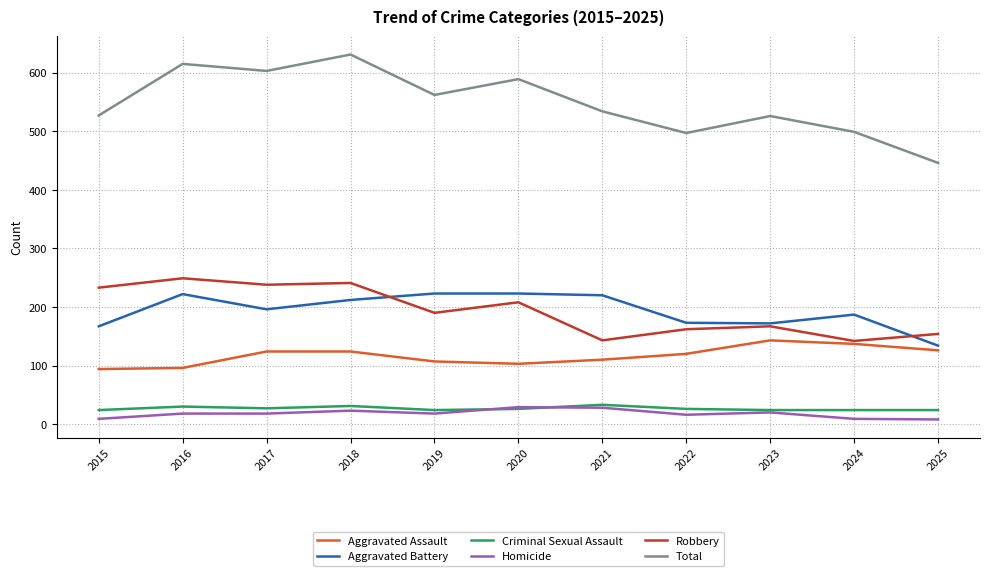

What is the total value across all series at 2020?

1178